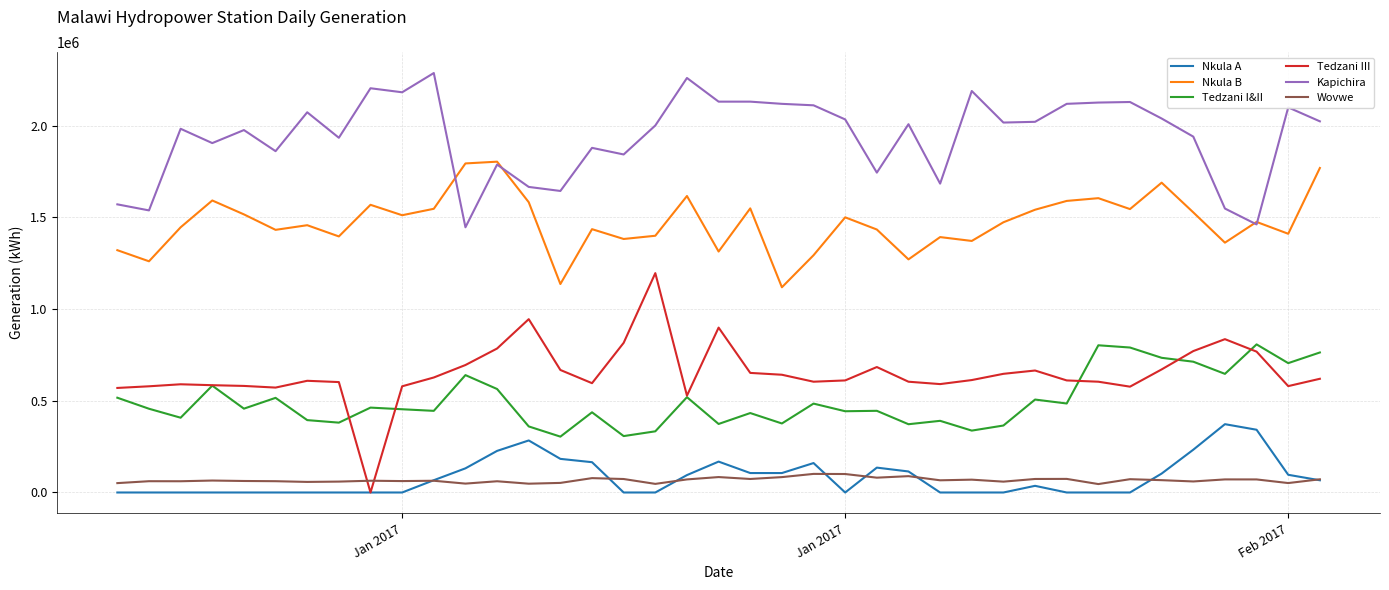

Which series has the widest spread of values?

Tedzani III